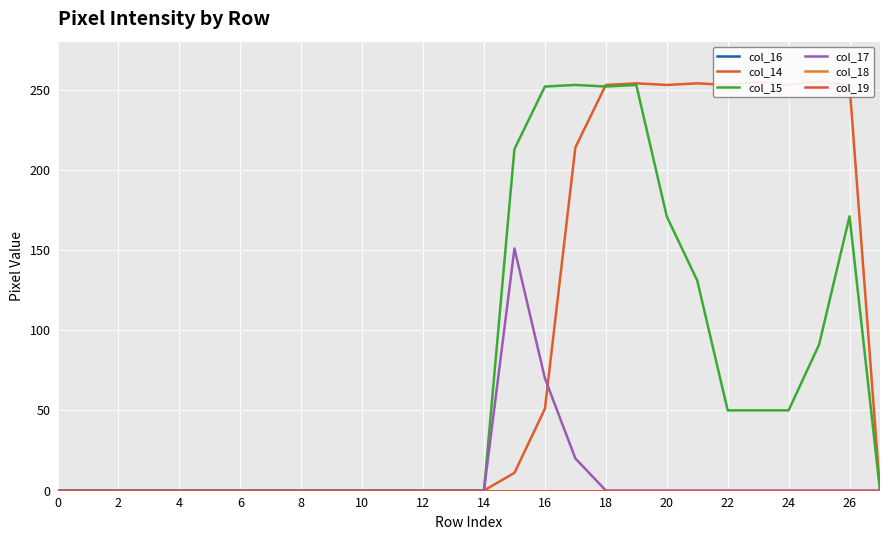

Is the value of col_19 at 24 greater than the value of col_18 at 4?

No